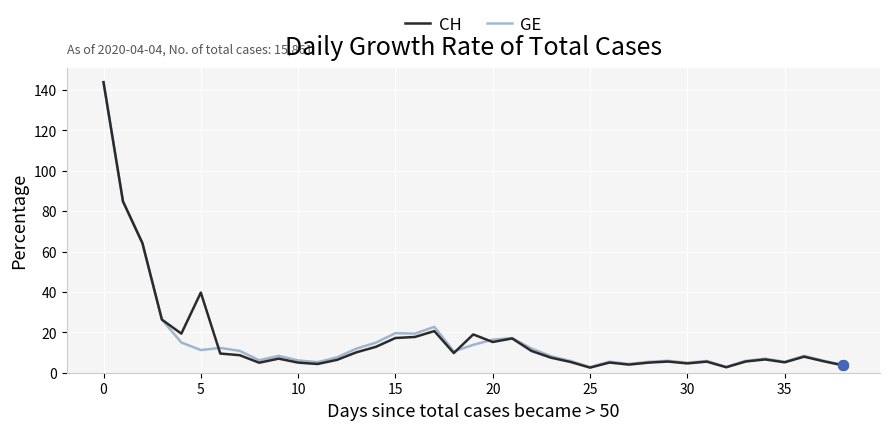

What are all the series names shown in the legend?

CH, GE